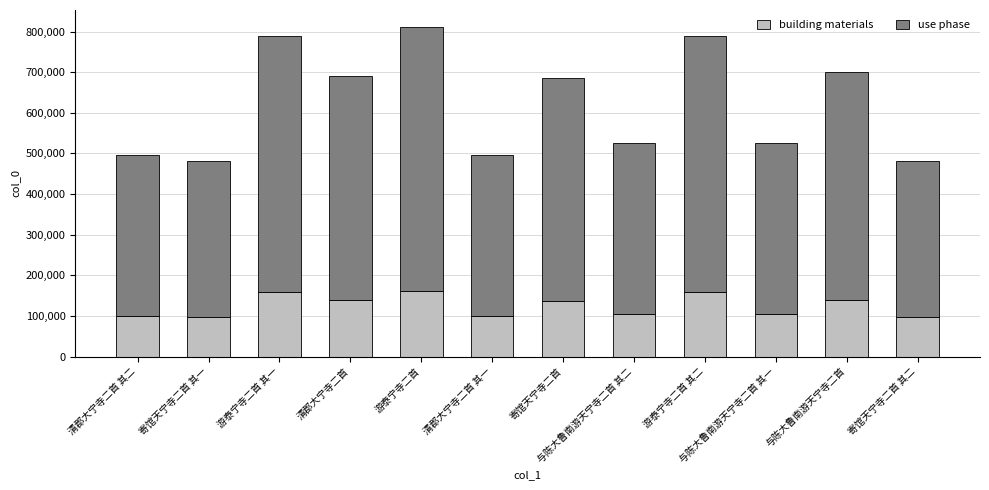

What is the total value across all series at 寄馆天宁寺二首 其二?

481517.0